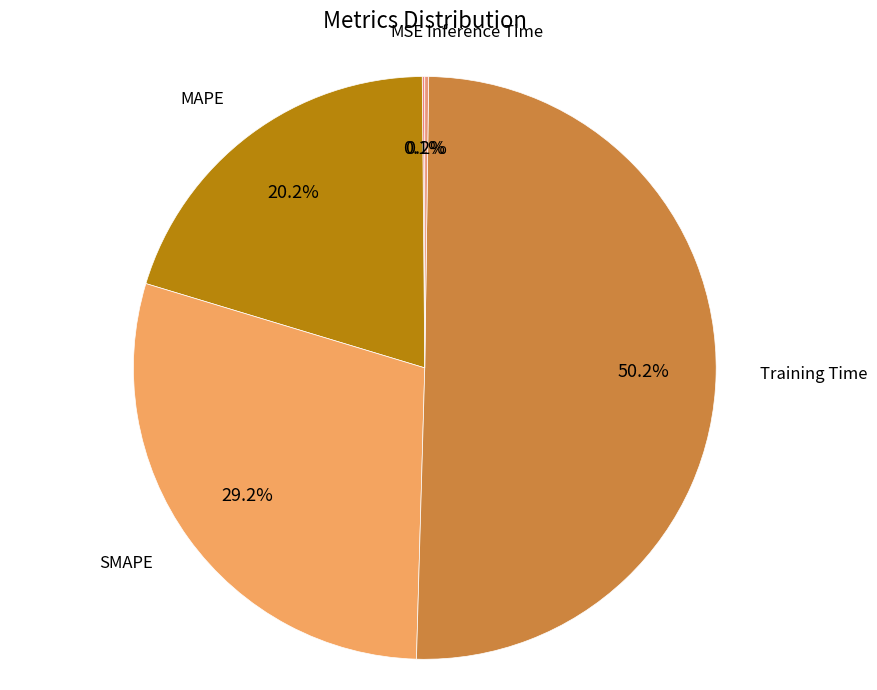

Between MAPE and Training Time, which is larger?

Training Time